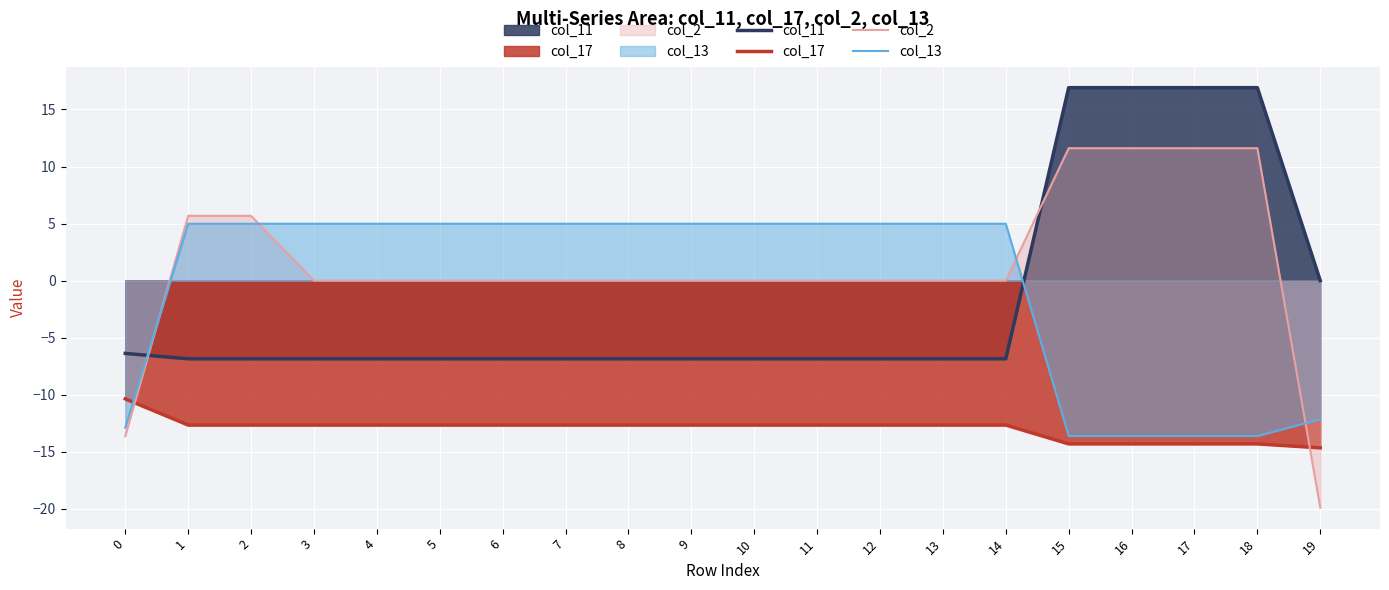

At how many categories does at least one series exceed -16?

20